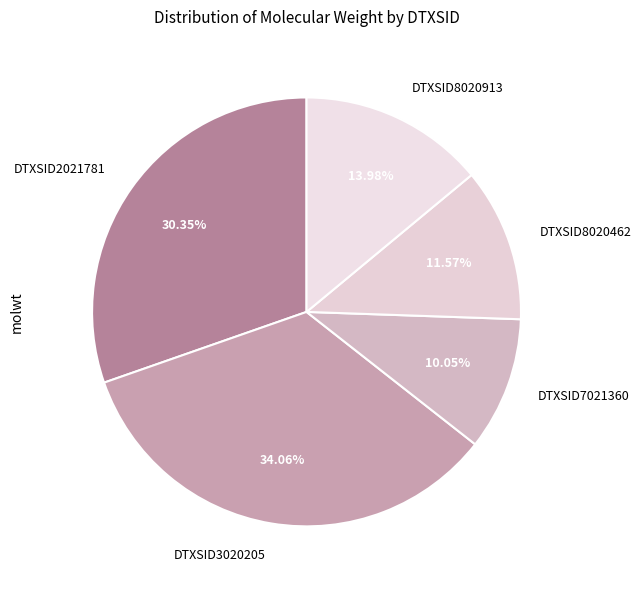

To the nearest percent, what is the combined percentage of DTXSID8020462 and DTXSID3020205?

46%